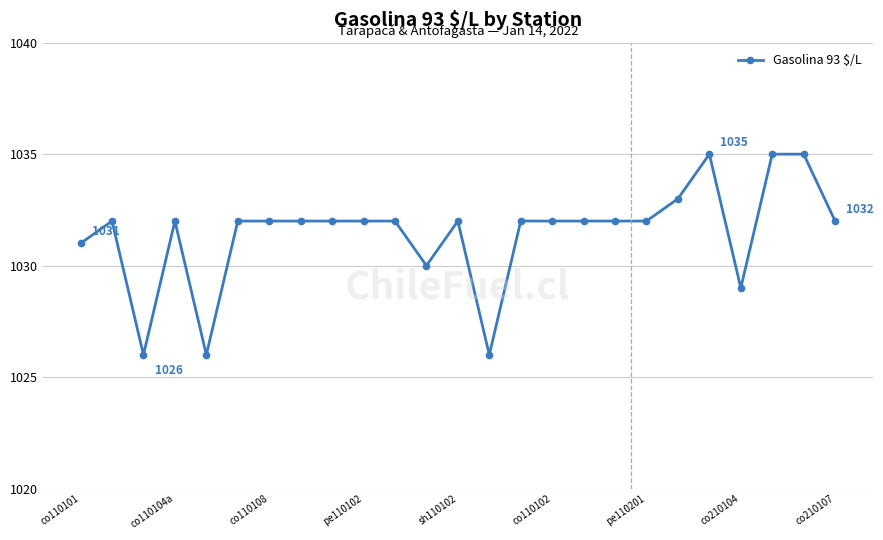

Reading left to right, list all the values displayed in this chart.

1031	1032	1026	1032	1026	1032	1032	1032	1032	1032	1032	1030	1032	1026	1032	1032	1032	1032	1032	1033	1035	1029	1035	1035	1032